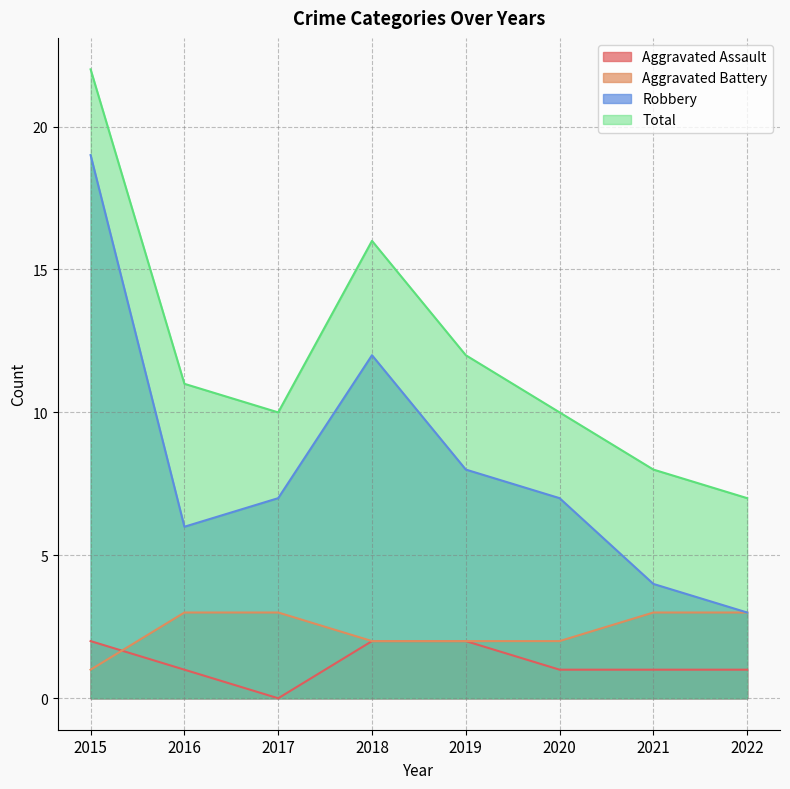

The value of Robbery at 2018 is 12. True or false?

True